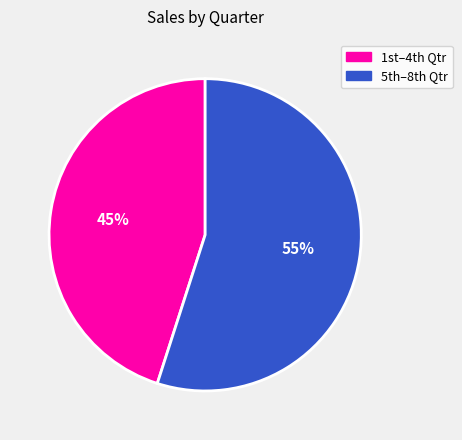

What is the largest slice in the pie chart?

5th–8th Qtr